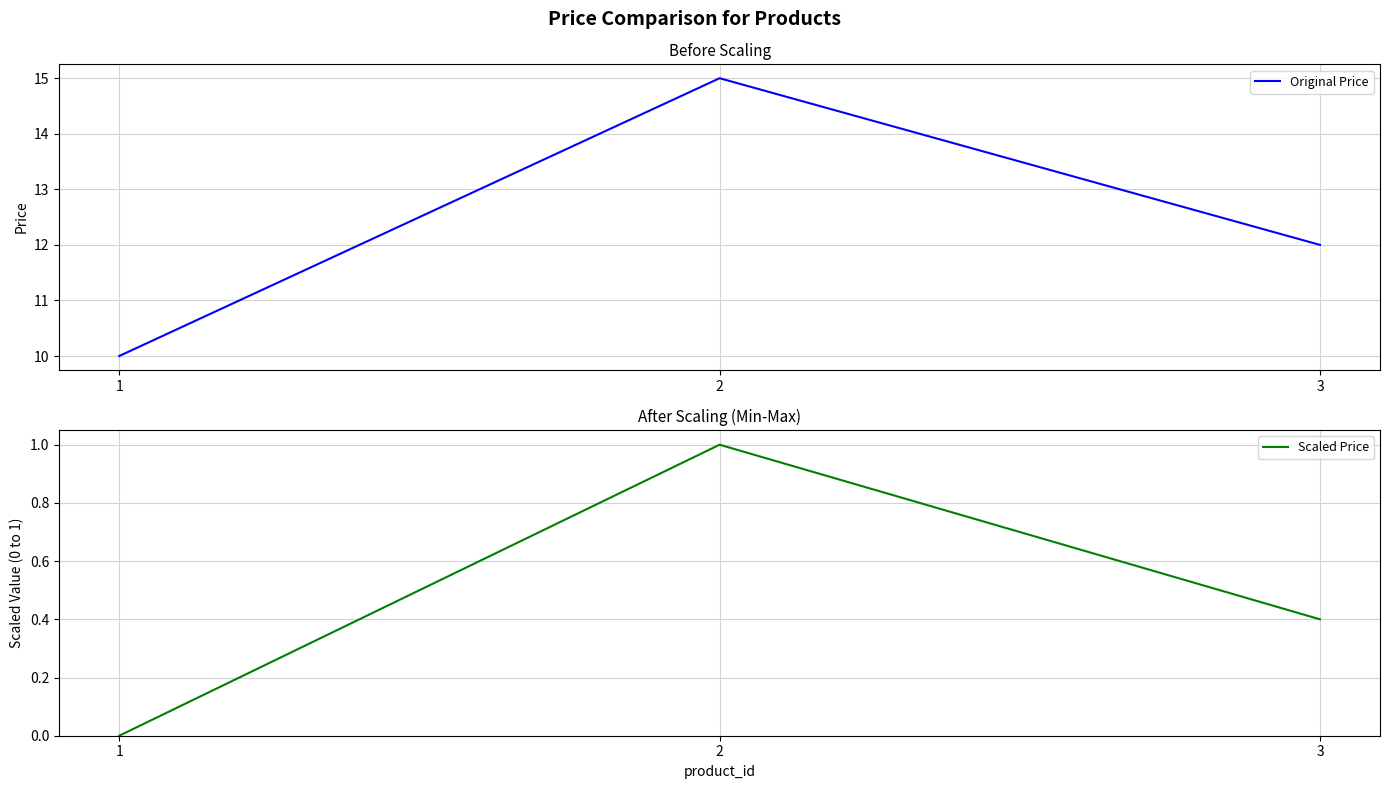

How many lines are shown in the chart?

2